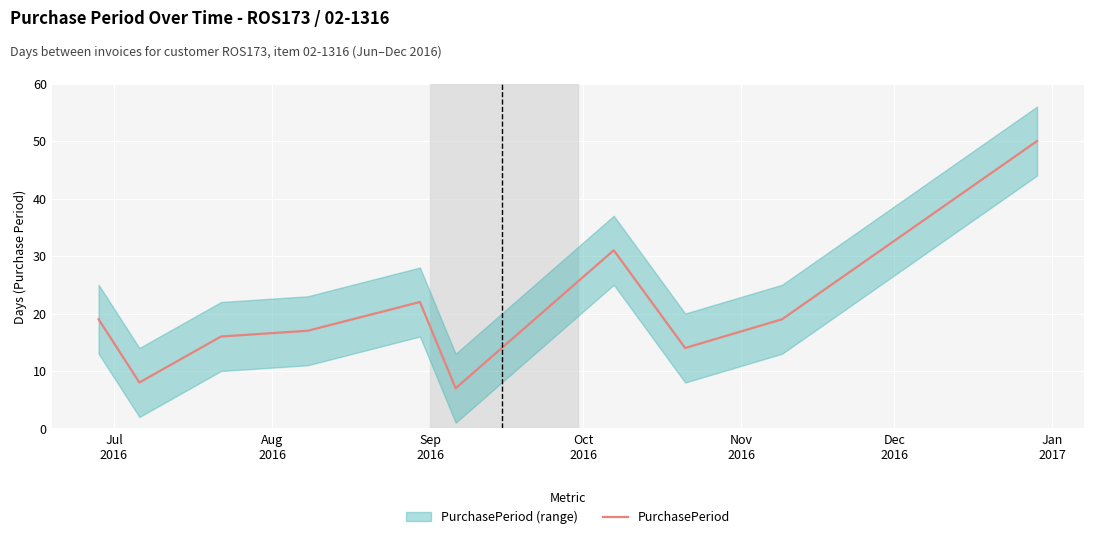

Reading right to left, extract all data points from this chart.

50	19	14	31	7	22	17	16	8	19